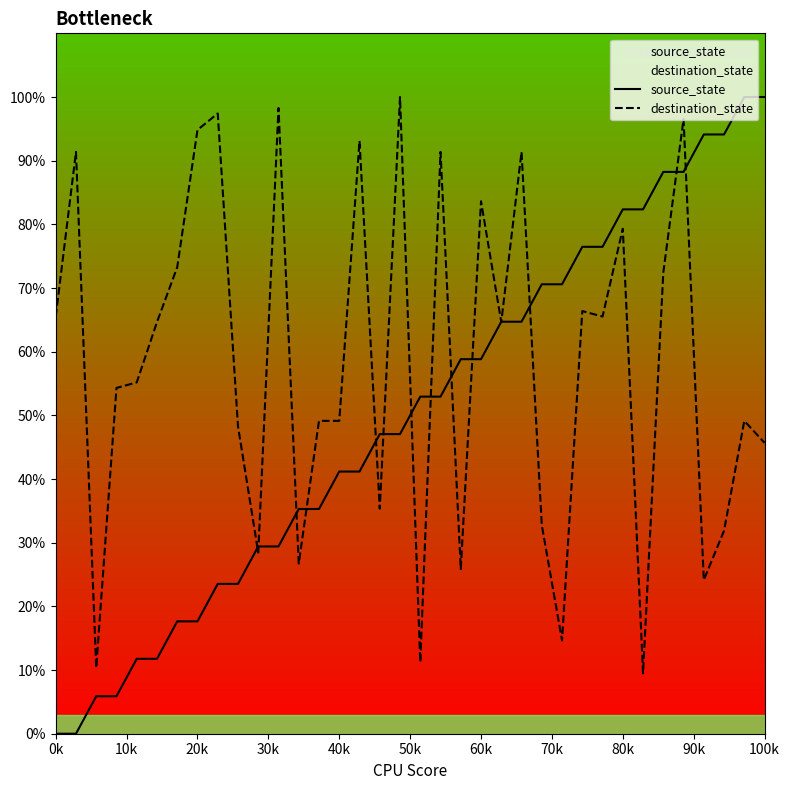

What is the average value of the destination_state series?

58.1